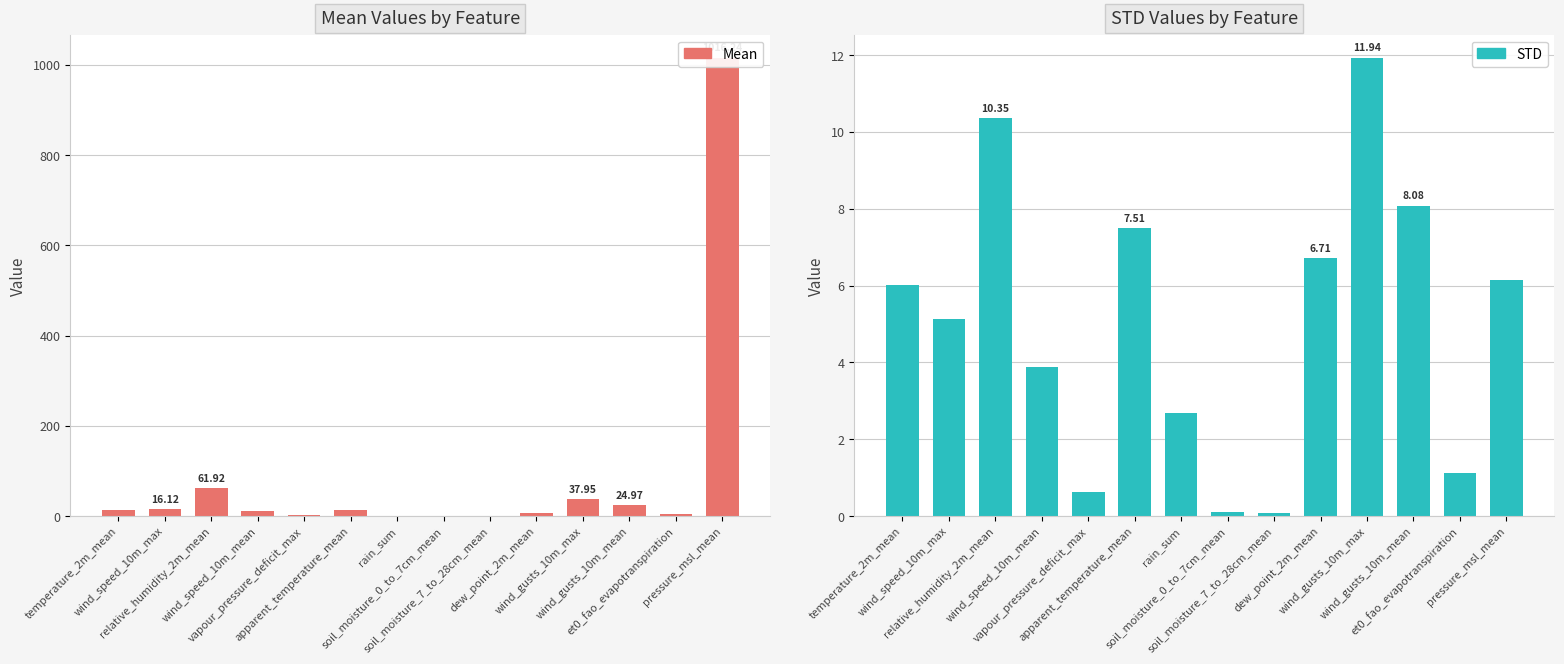

Does the chart contain any negative values?

No